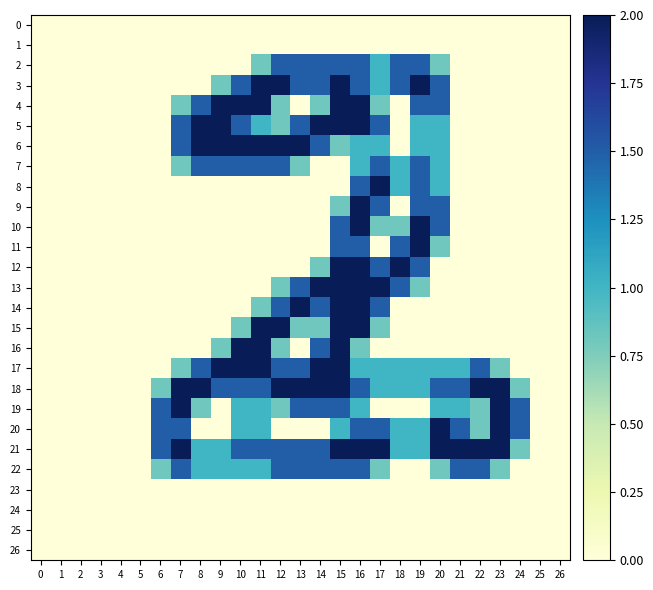

At which category is the sum across all series the highest?

16